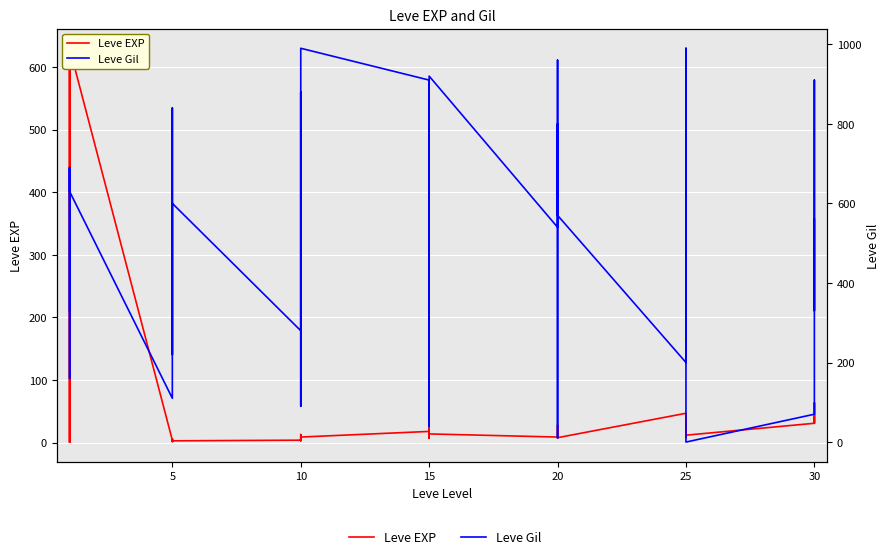

Where is the first local maximum for Leve Gil?

5